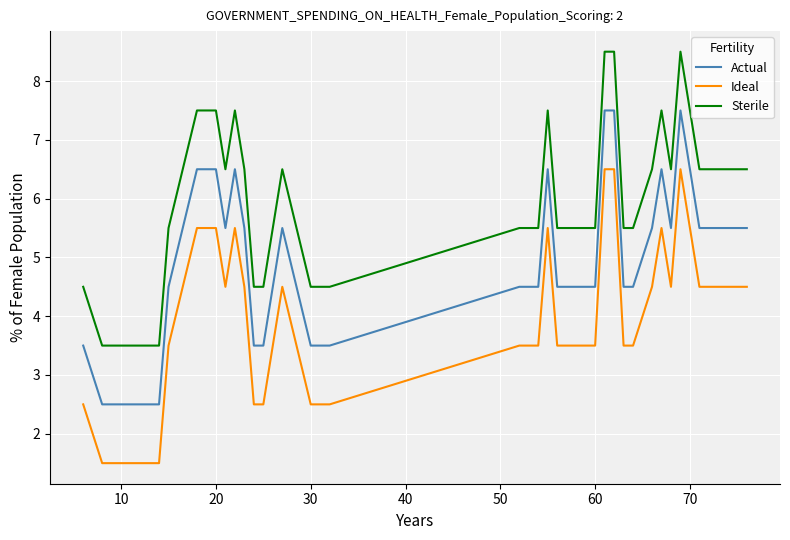

Rank the series by their average value, from highest to lowest.

Sterile, Actual, Ideal